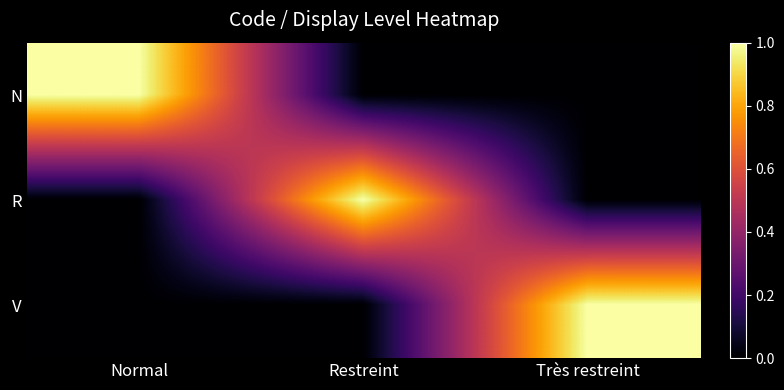

Which has a higher value, Normal or Restreint?

Normal